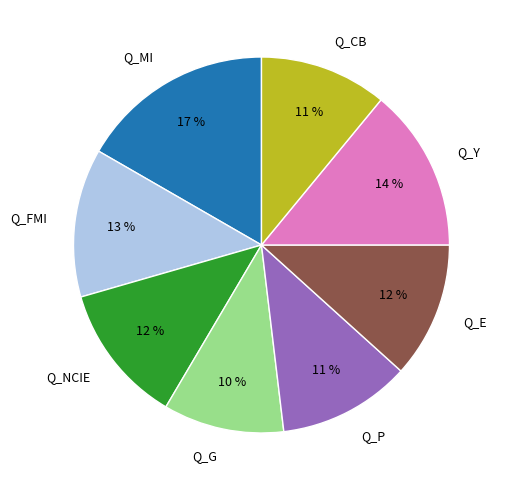

Which category has the biggest portion of the pie?

Q_MI